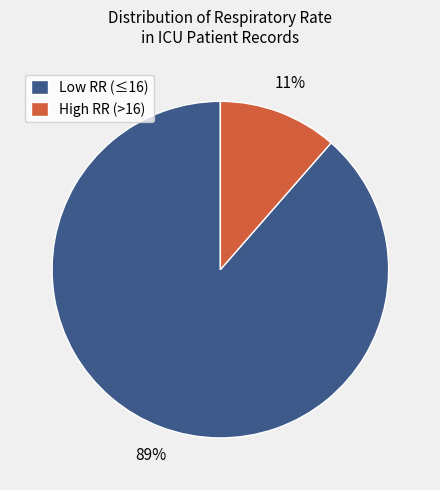

Which slice is the largest?

Low RR (≤16)